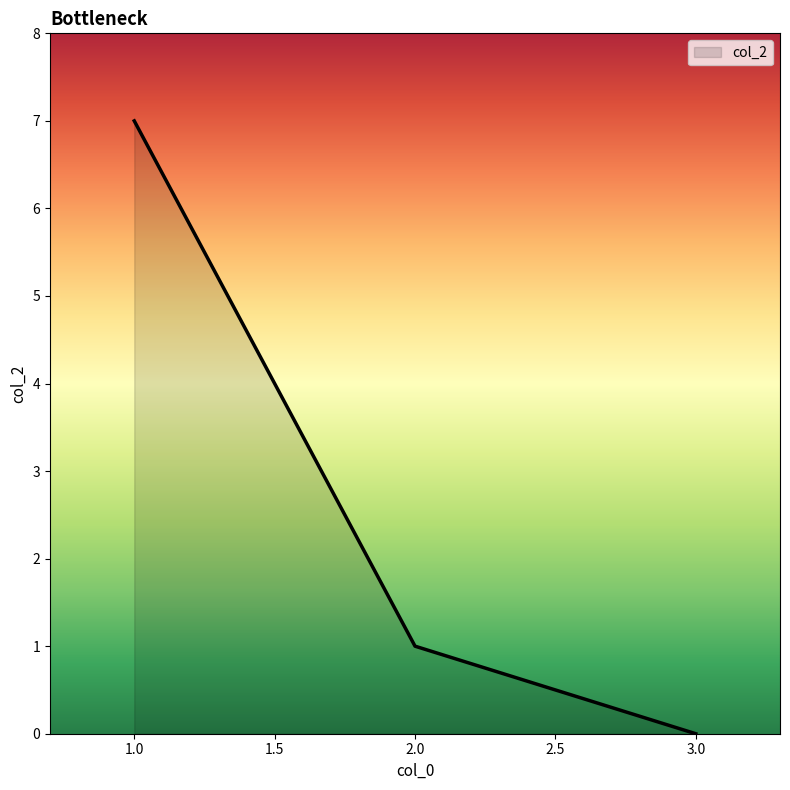

At which label does the data first exceed 1?

1.0